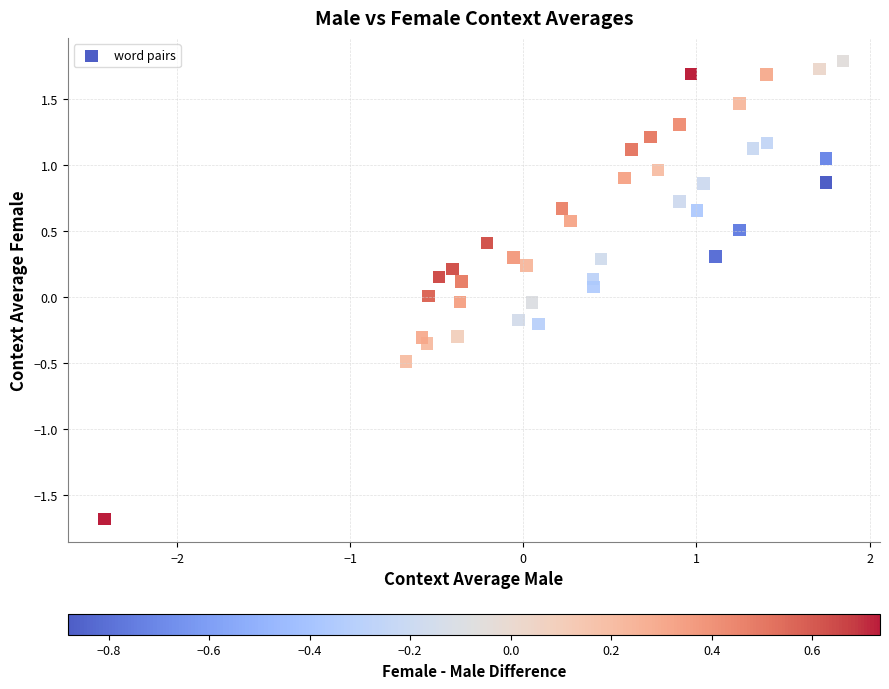

What is the range of Y values (max minus min)?

3.5